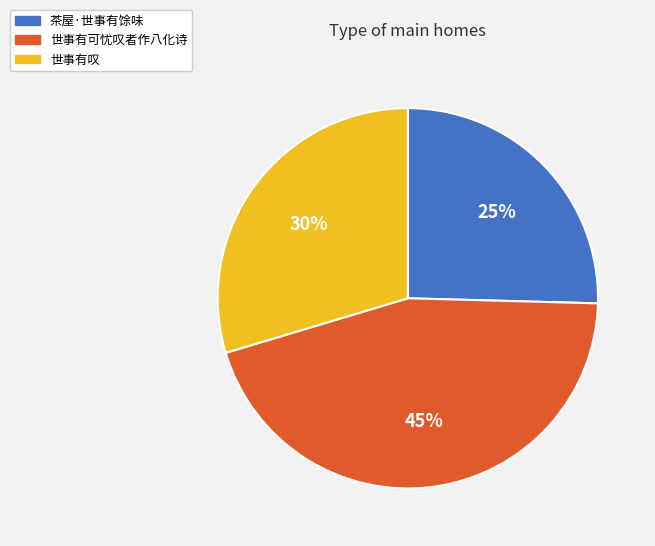

What percentage is the 世事有可忧叹者作八化诗 slice, to the nearest percent?

45%